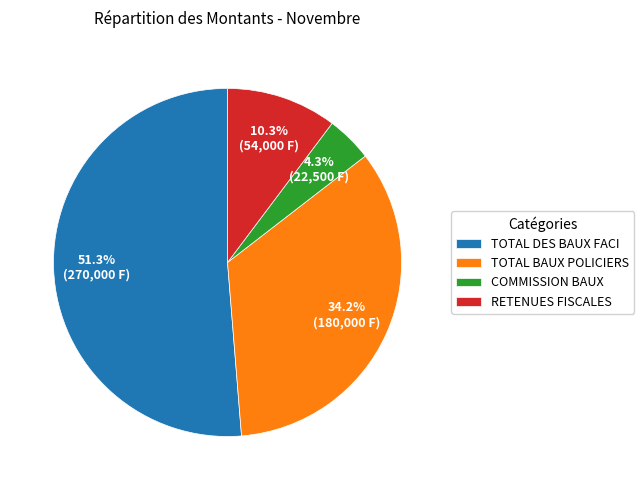

To the nearest percent, what percentage of the pie is TOTAL DES BAUX FACI?

51%